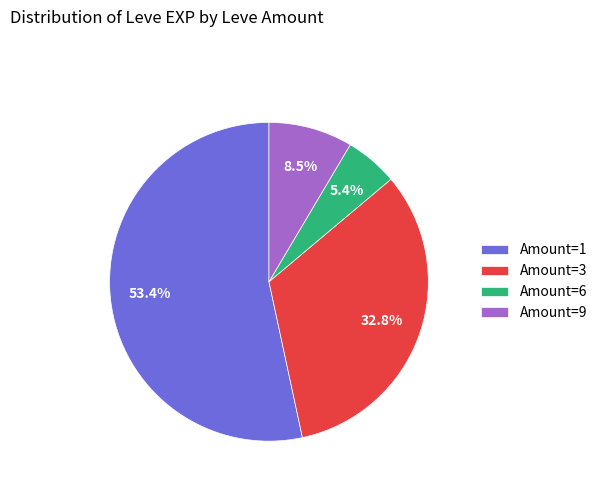

Rank the categories by value from highest to lowest.

Amount=1, Amount=3, Amount=9, Amount=6